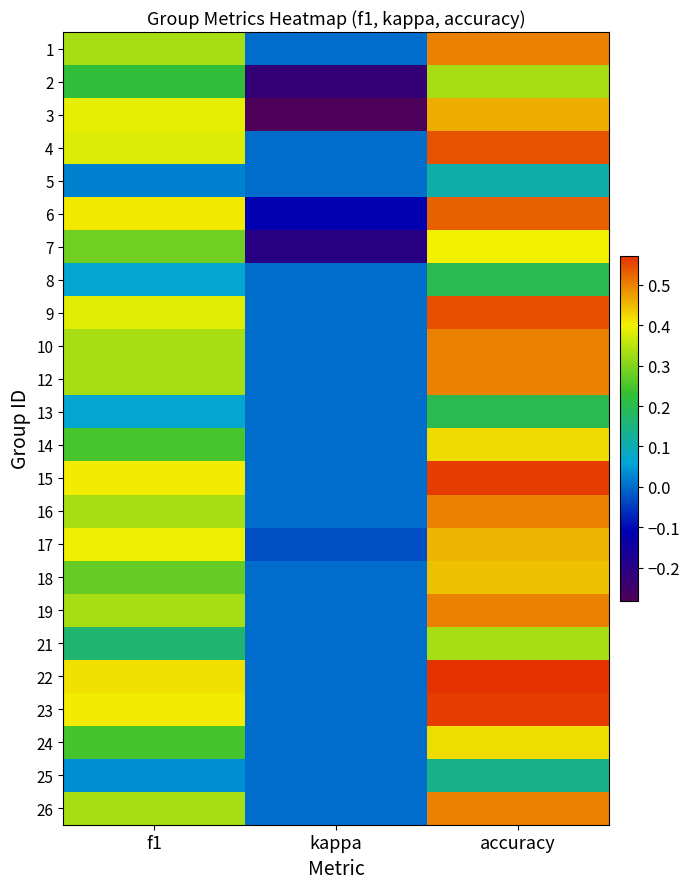

What is the smallest value displayed?

-0.3